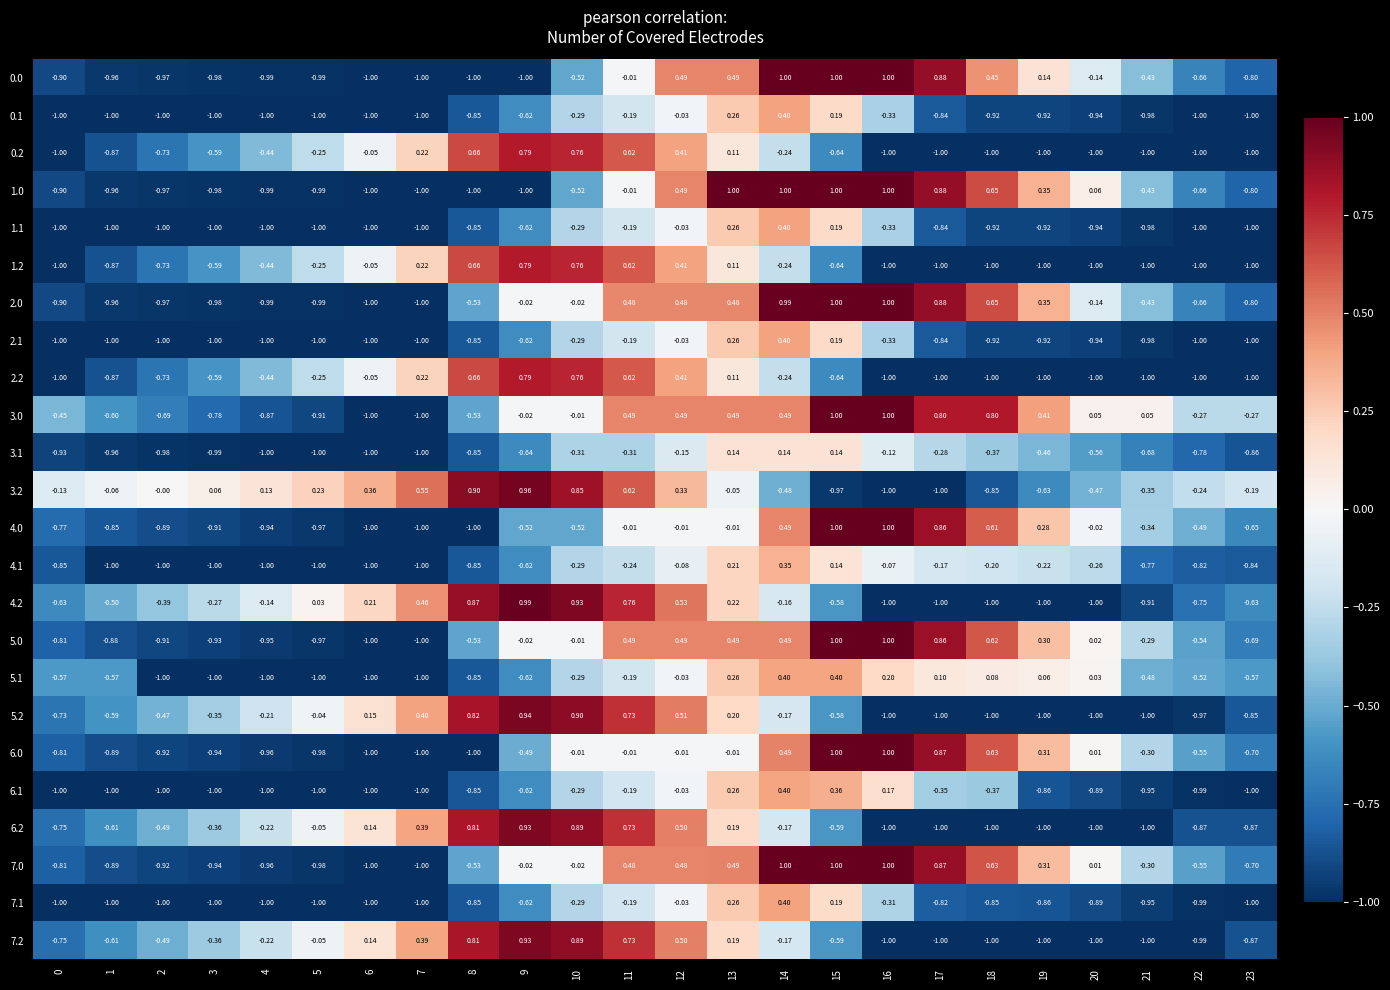

Is the value of 2.1 at 3 greater than the value of 7.2 at 8?

No